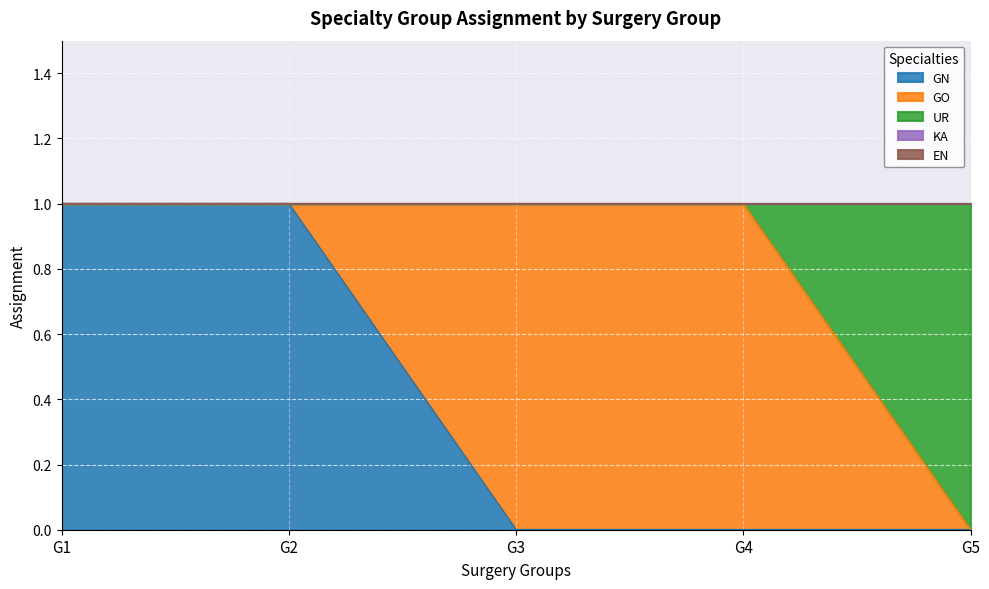

Reading right to left, extract all data points from this chart.

GN: G5=0	G4=0	G3=0	G2=1	G1=1
GO: G5=0	G4=1	G3=1	G2=0	G1=0
UR: G5=1	G4=0	G3=0	G2=0	G1=0
KA: G5=0	G4=0	G3=0	G2=0	G1=0
EN: G5=0	G4=0	G3=0	G2=0	G1=0